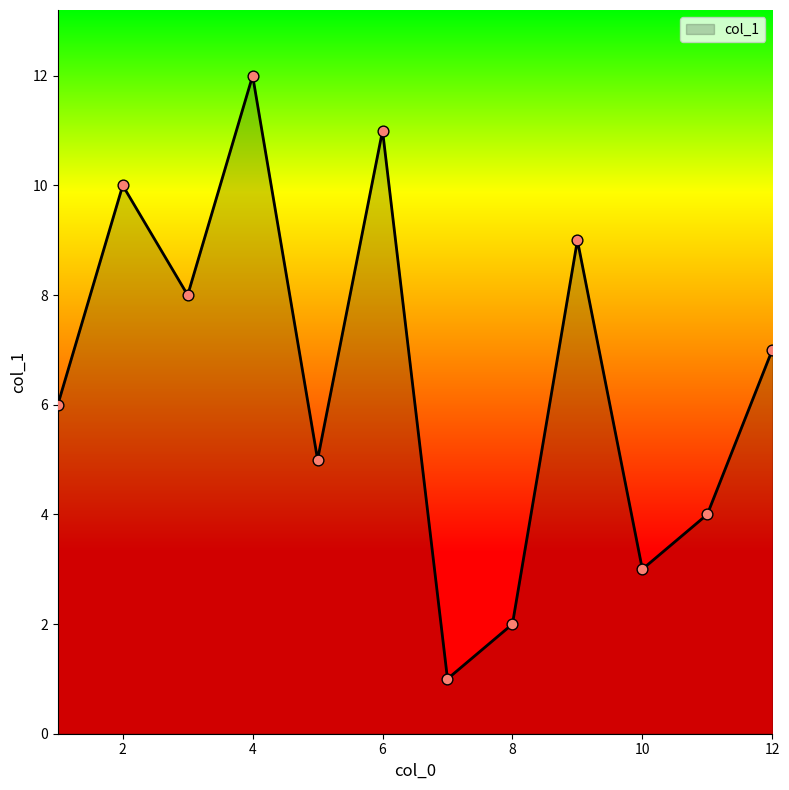

What is the greatest value displayed?

12